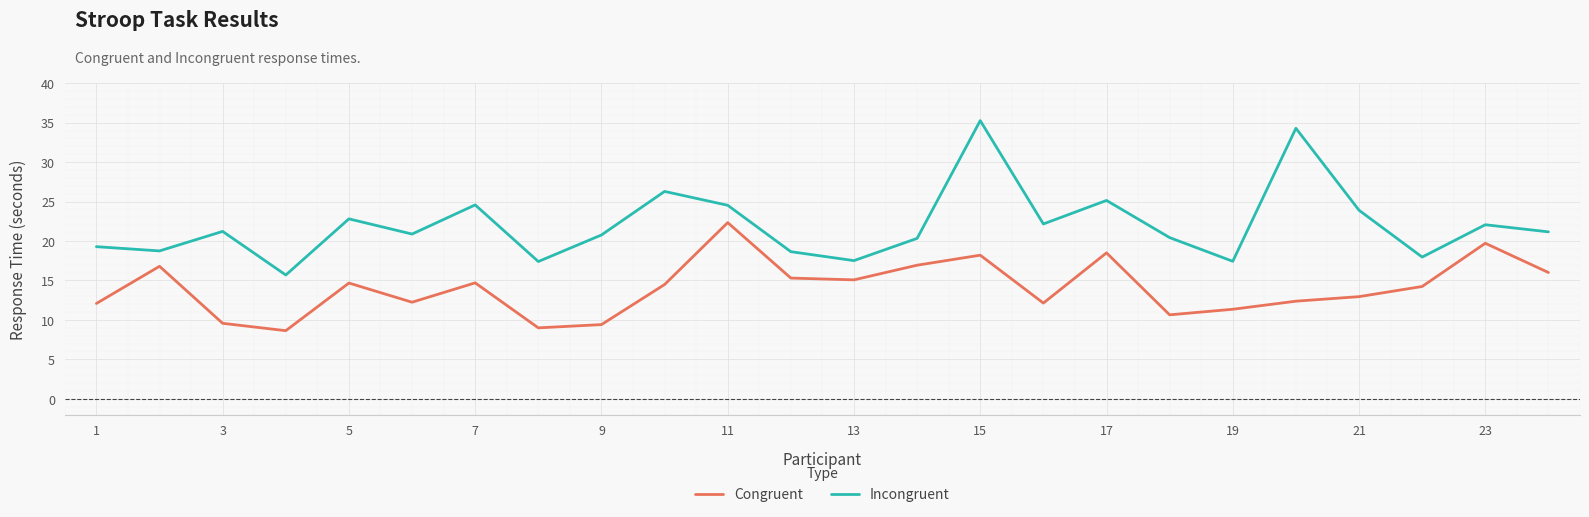

What is the maximum value shown in the chart?

35.3